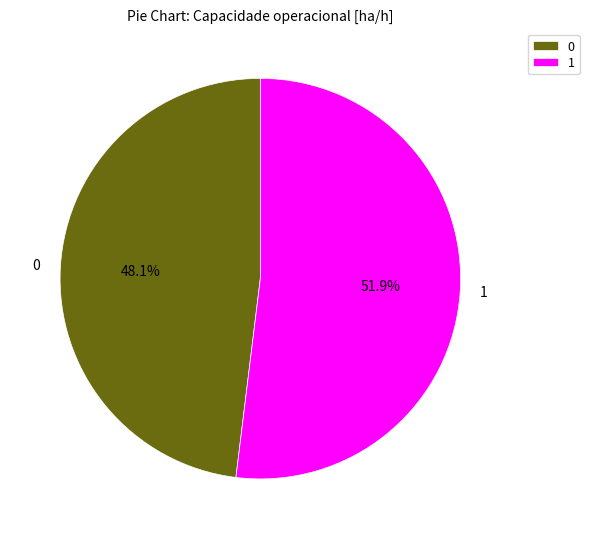

What is the total percentage of 0 and 1?

100.0%